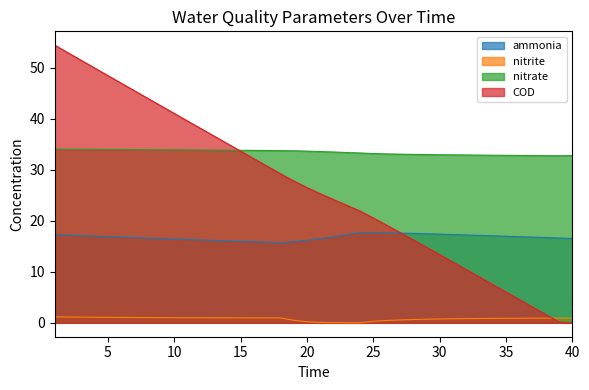

True or false: COD has more than 0 points higher than both neighbors.

False